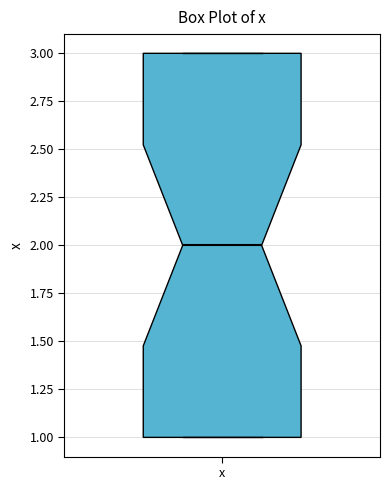

Where is the lower edge of the box for x on the y-axis? The values are not printed on the chart, so give them approximately, as read against the axis.

1